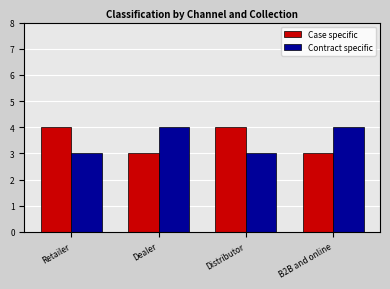

Are the bars horizontal?

No